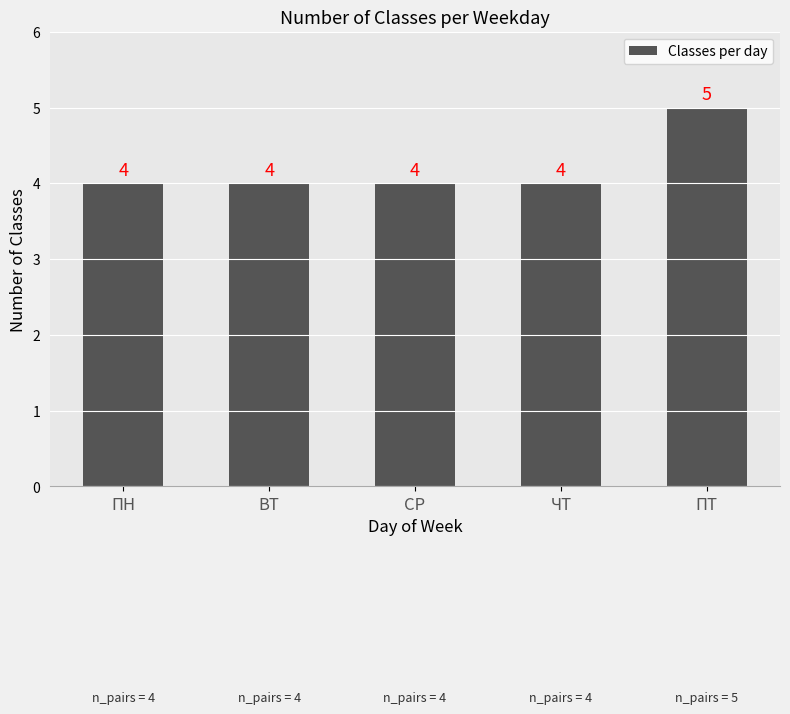

Reading left to right, transcribe all the data shown in this chart.

ПН=4	ВТ=4	СР=4	ЧТ=4	ПТ=5